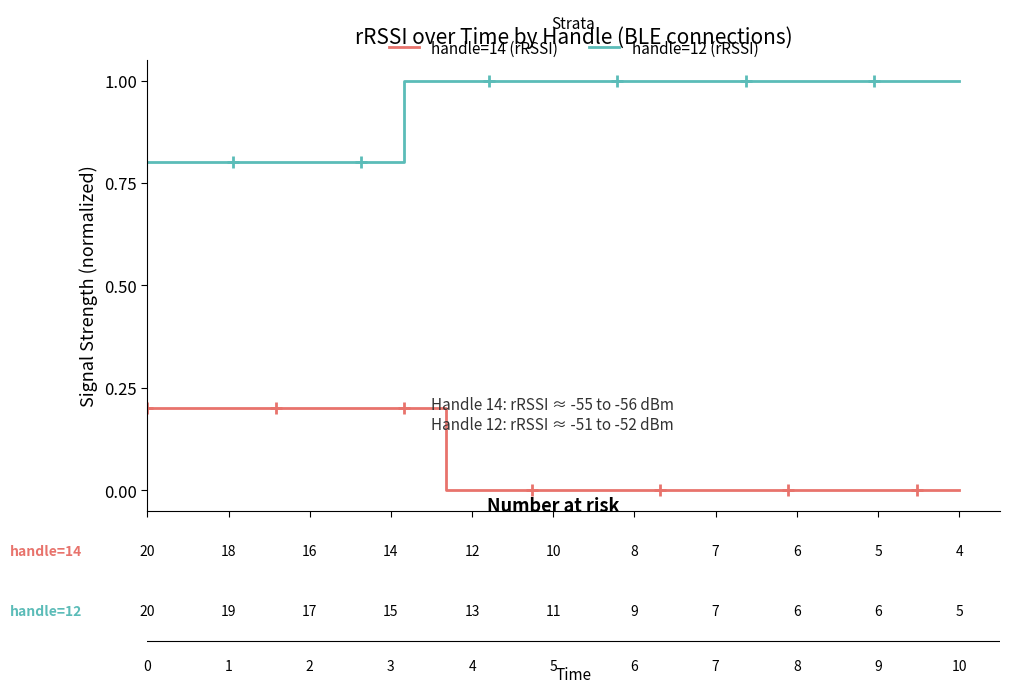

True or false: handle=12 (rRSSI) and handle=14 (rRSSI) cross at least once.

False